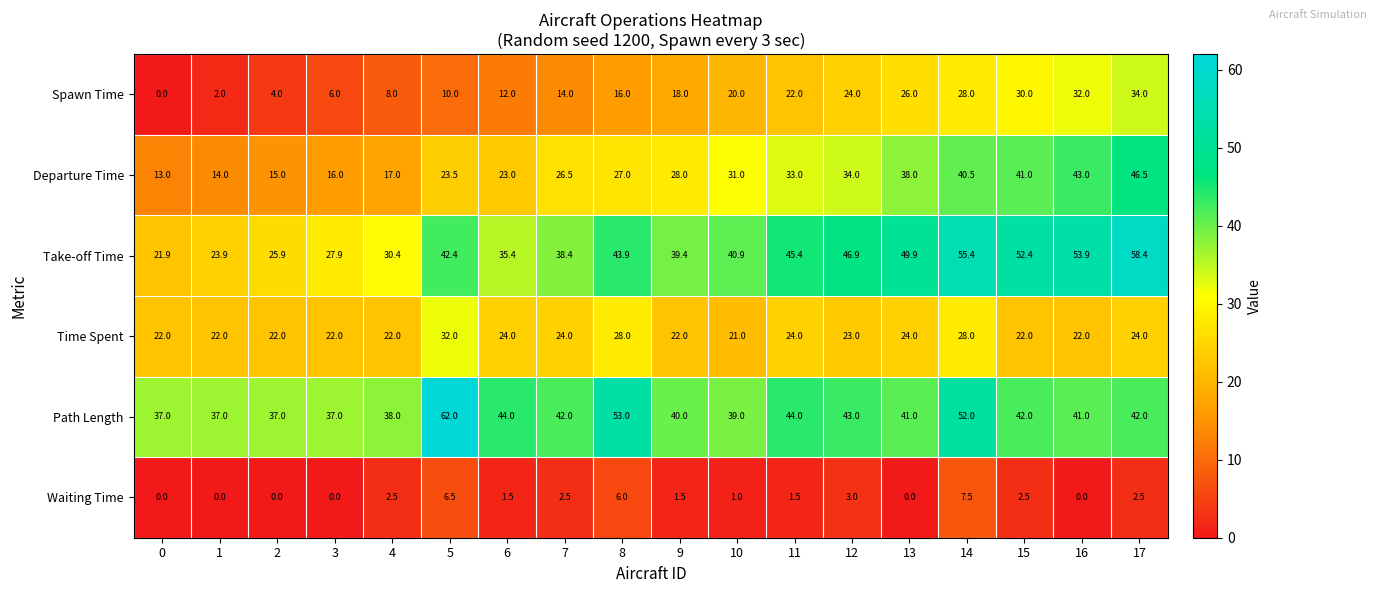

The Path Length series shows 39.0 at 10. True or false?

True